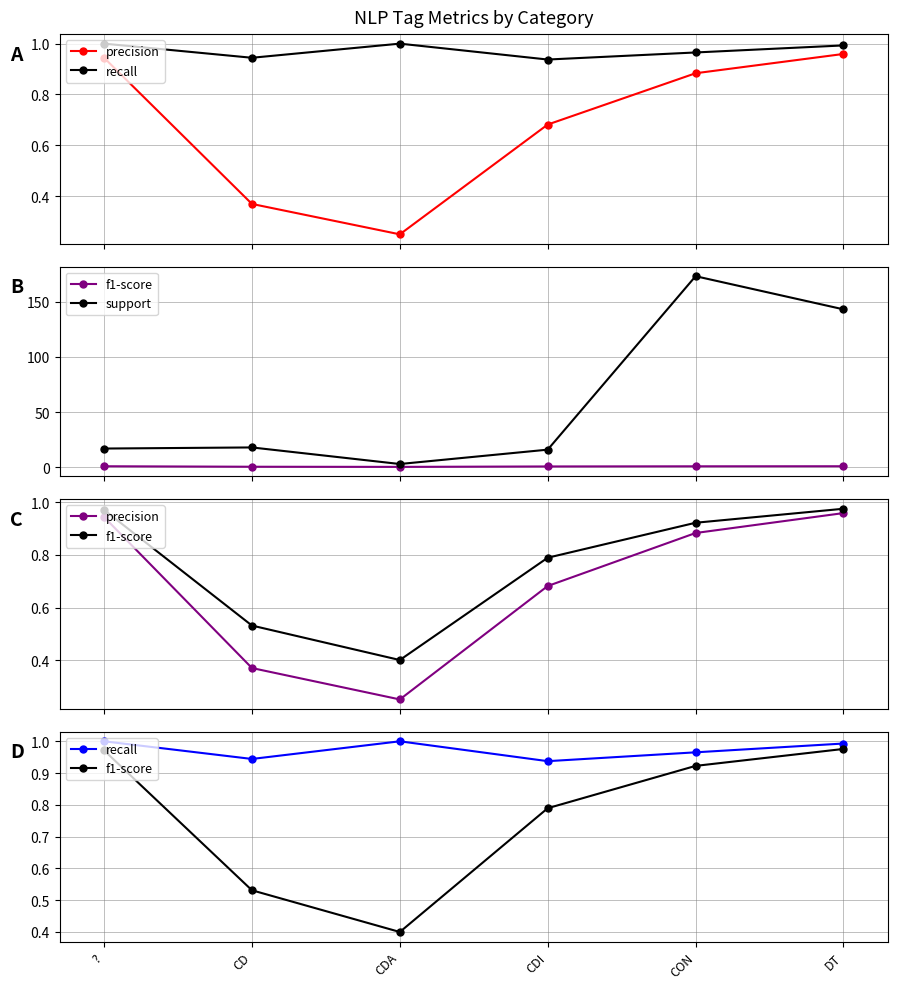

What is the sum of the precision values at ? and CDI?

1.6